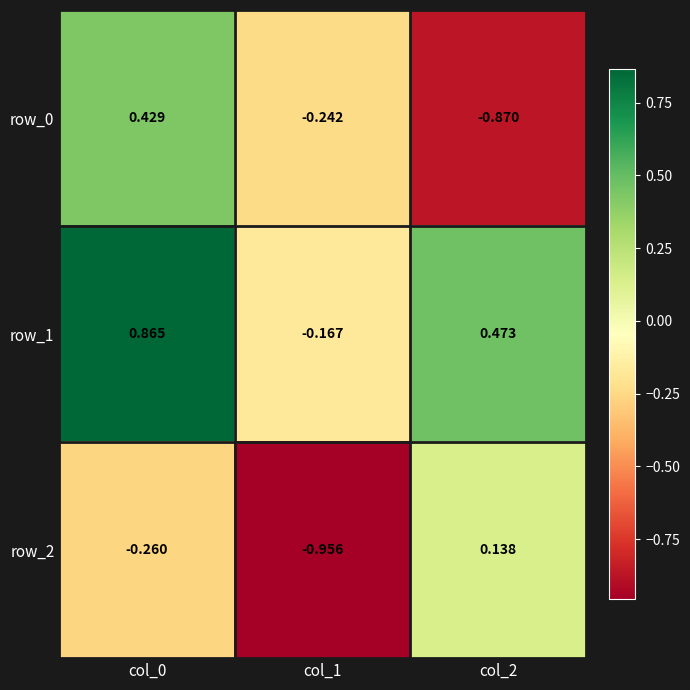

Is the value of row_1 at col_0 greater than the value of row_2 at col_0?

Yes